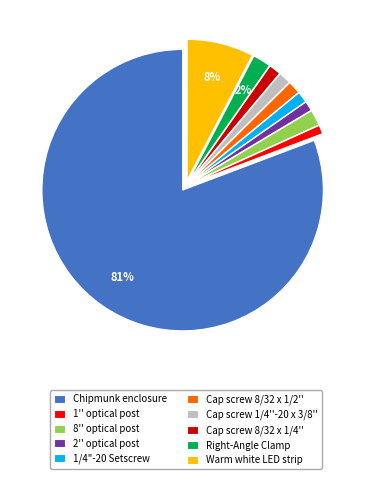

Do 1/4"-20 Setscrew and Warm white LED strip together represent more than half of the pie?

No